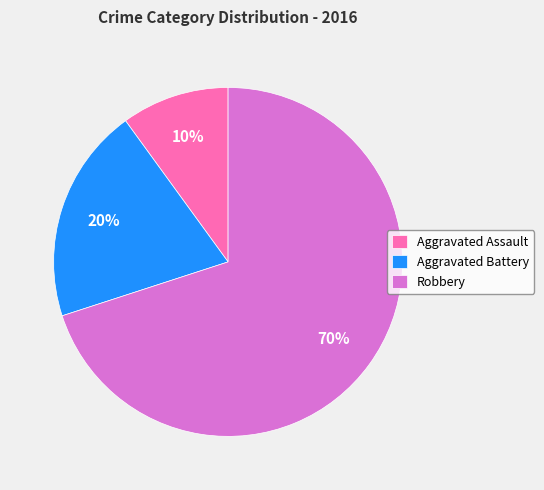

Which category has the biggest portion of the pie?

Robbery